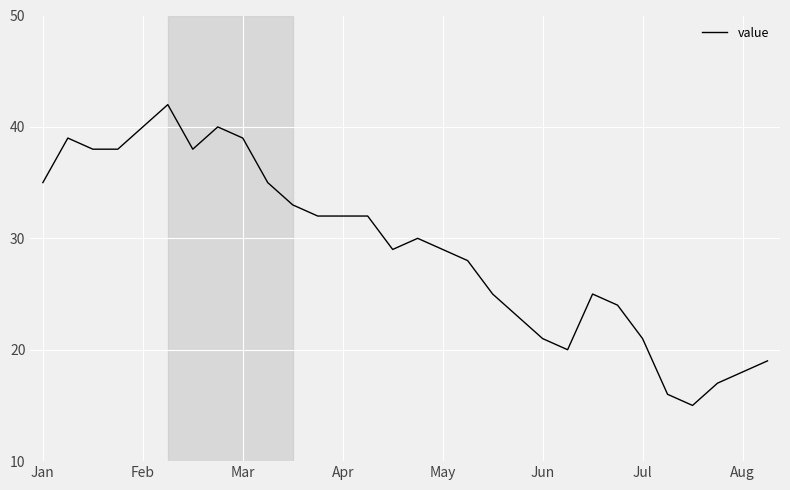

What is the maximum value shown in the chart?

42